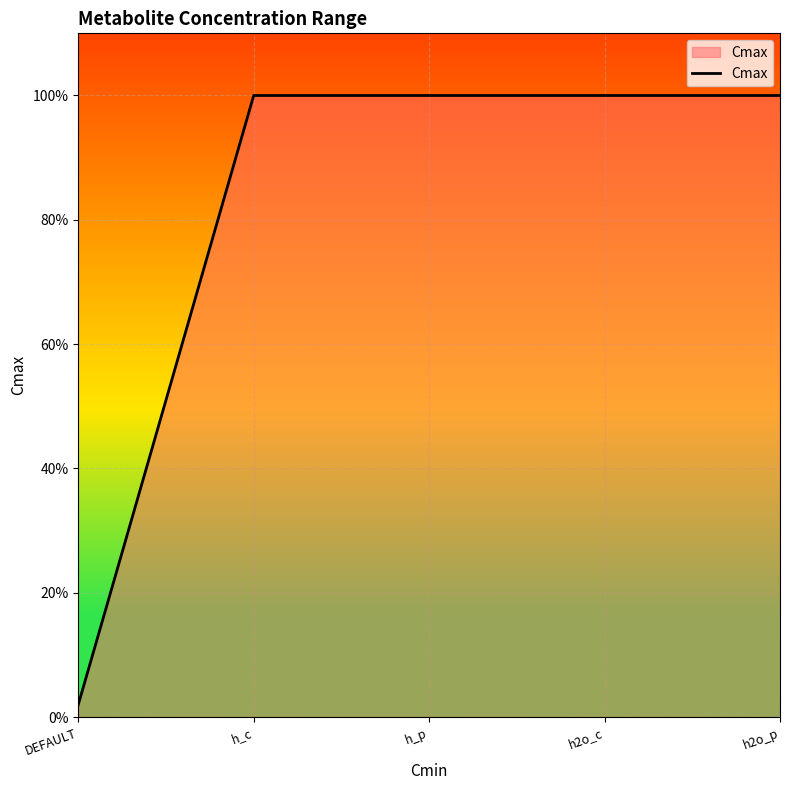

What is the value of the 2nd point from the left?

1.0